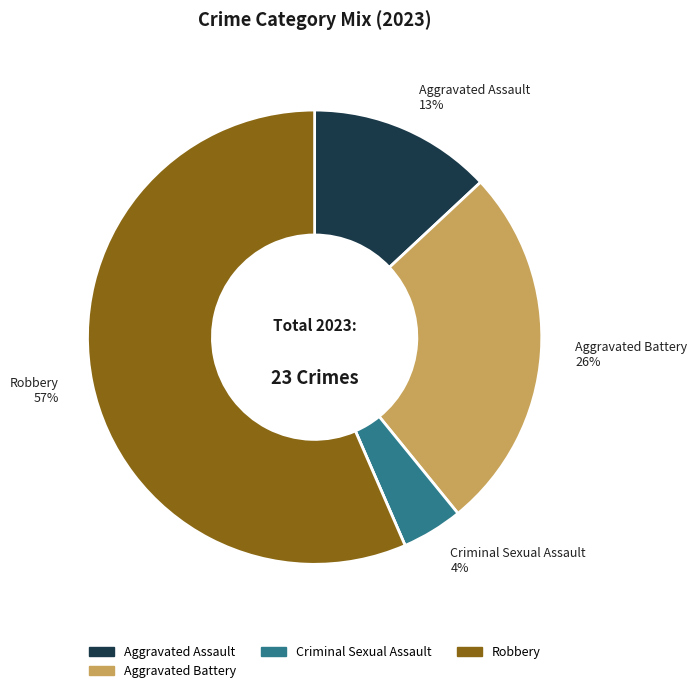

Does any single category account for the majority?

Yes